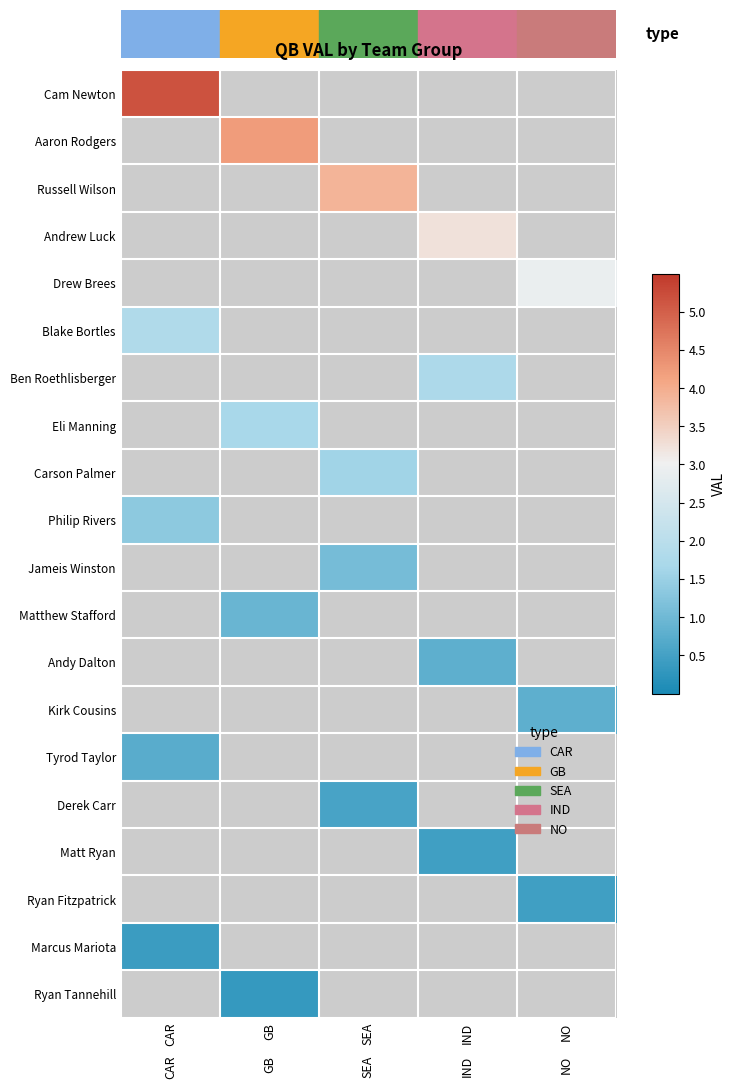

How many positive values does the Cam Newton series have?

1